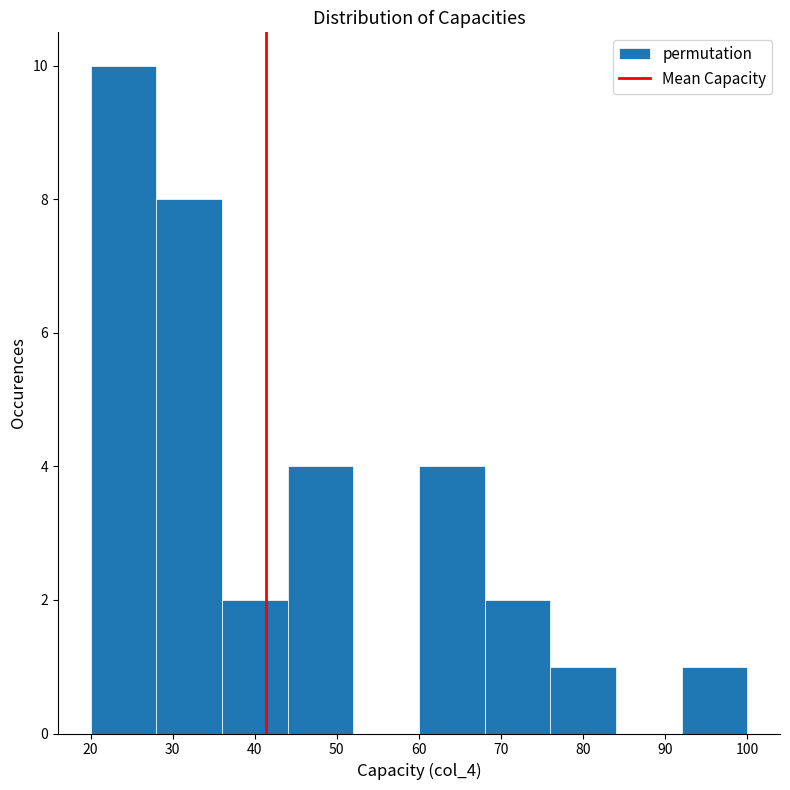

Reading left to right, transcribe this chart: for each bar, give the range it covers on the x-axis and its height. The values are not printed on the chart, so give them approximately, as read against the axis.

20 to 28: 10
28 to 36: 8
36 to 44: 2
44 to 52: 4
52 to 60: 0
60 to 68: 4
68 to 76: 2
76 to 84: 1
84 to 92: 0
92 to 100: 1